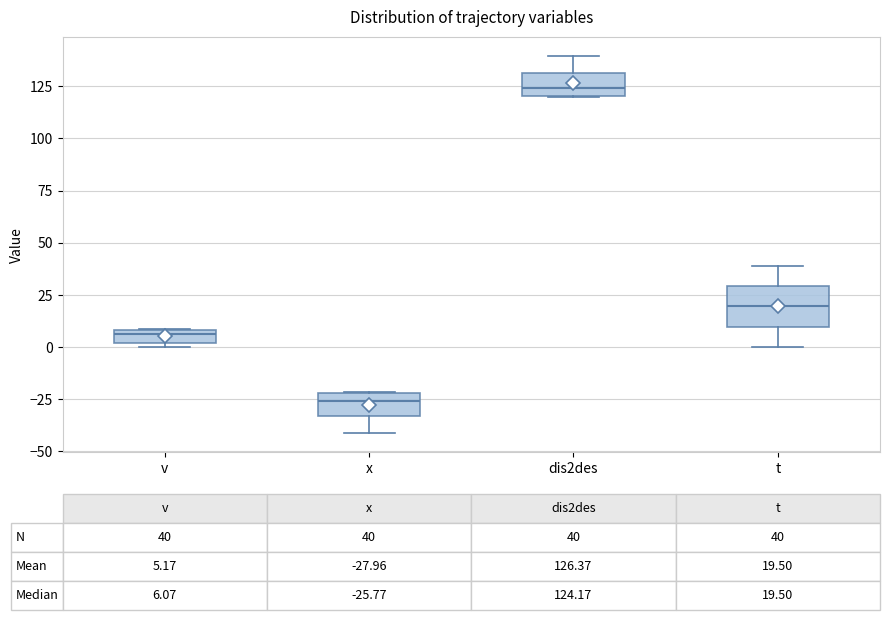

Which box's median line is the lowest?

x